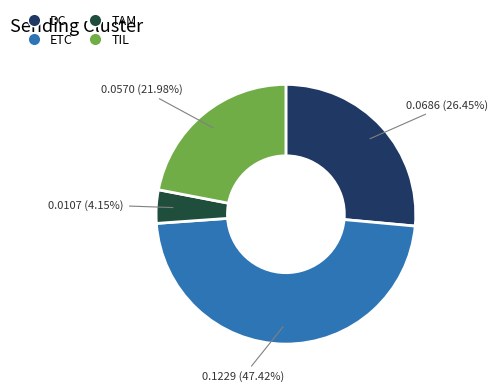

To the nearest percent, what portion does ETC represent?

47%